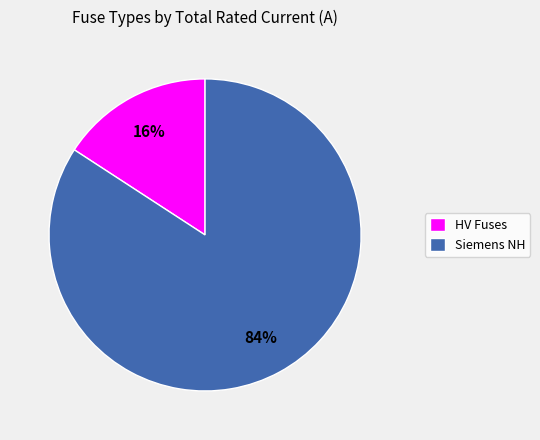

To the nearest percent, what is the average slice percentage?

50%